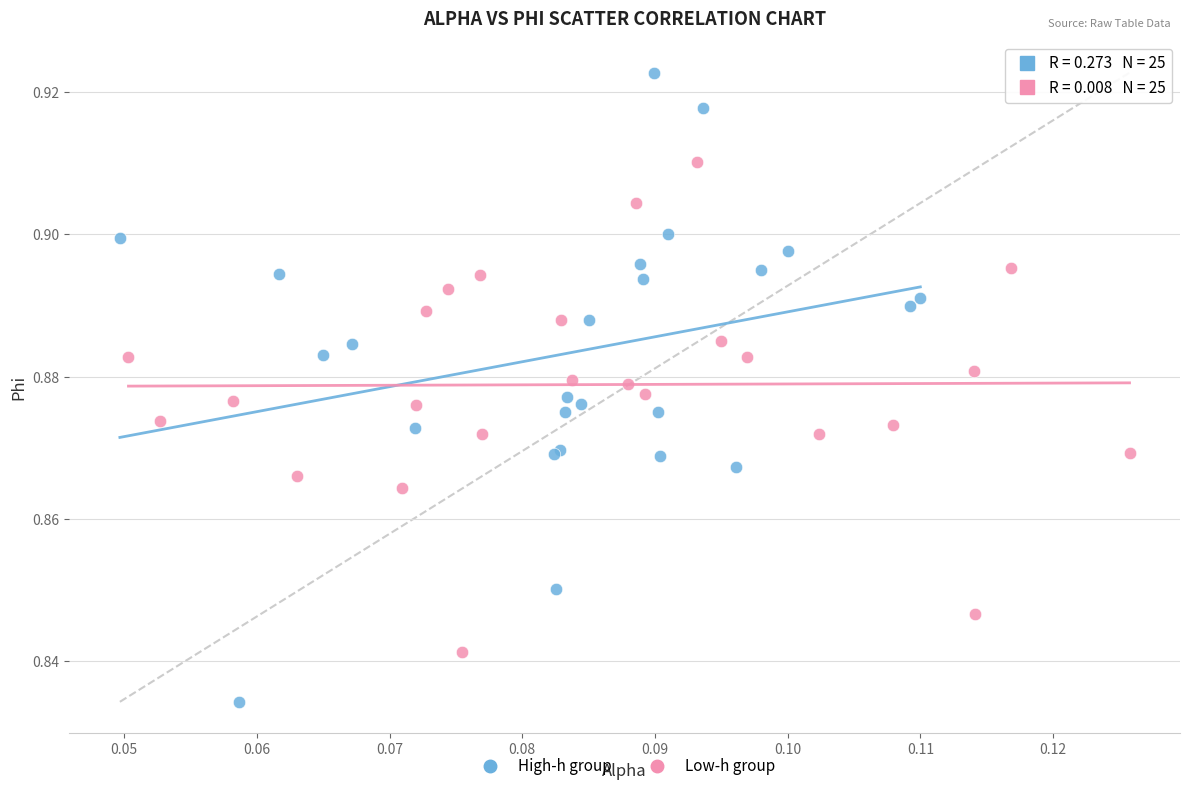

Which series has the widest spread of Y values?

High-h group